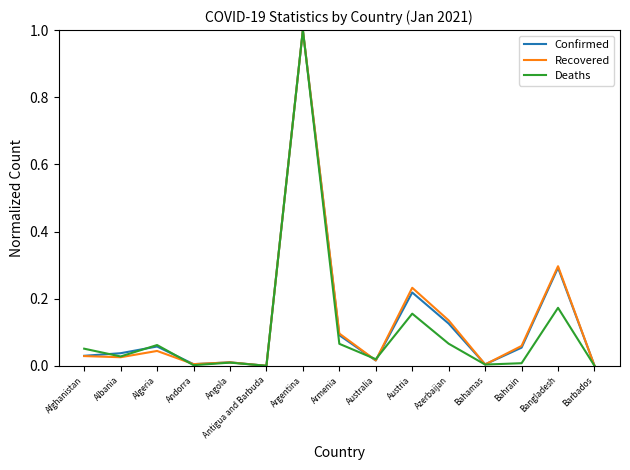

Which series changed the most between Australia and Austria?

Recovered